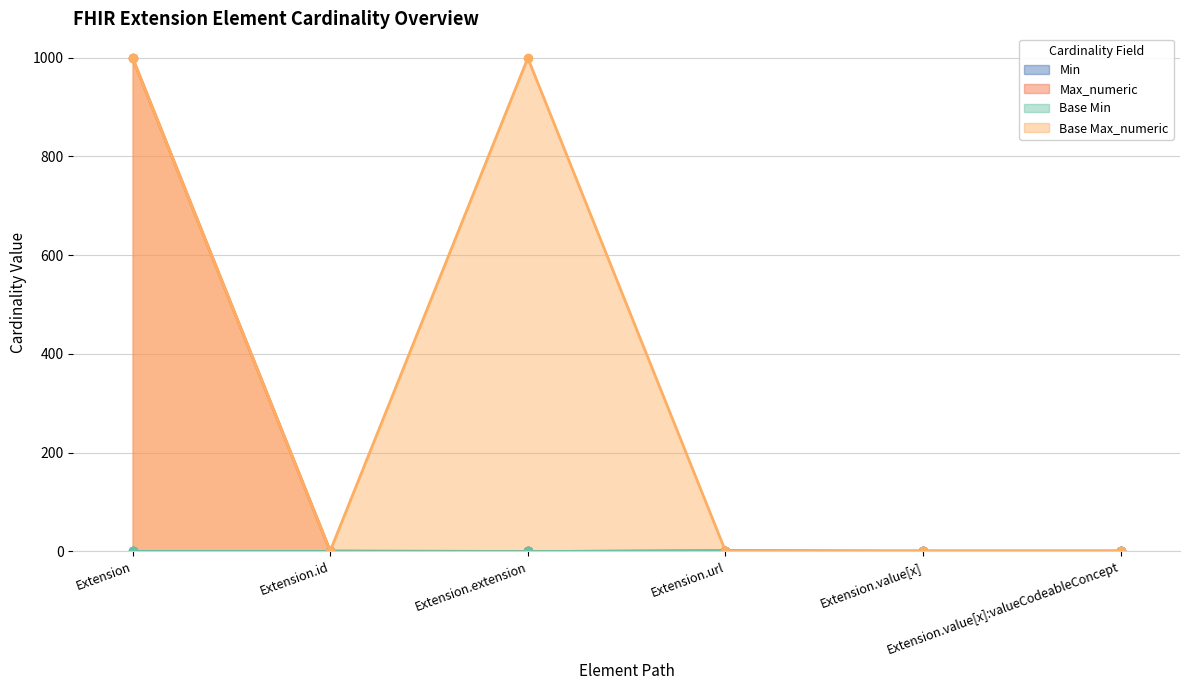

Reading left to right, extract all data points from this chart.

Min: 0	0	0	1	0	0
Max_numeric: 999	1	0	1	1	1
Base Min: 0	0	0	1	0	0
Base Max_numeric: 999	1	999	1	1	1